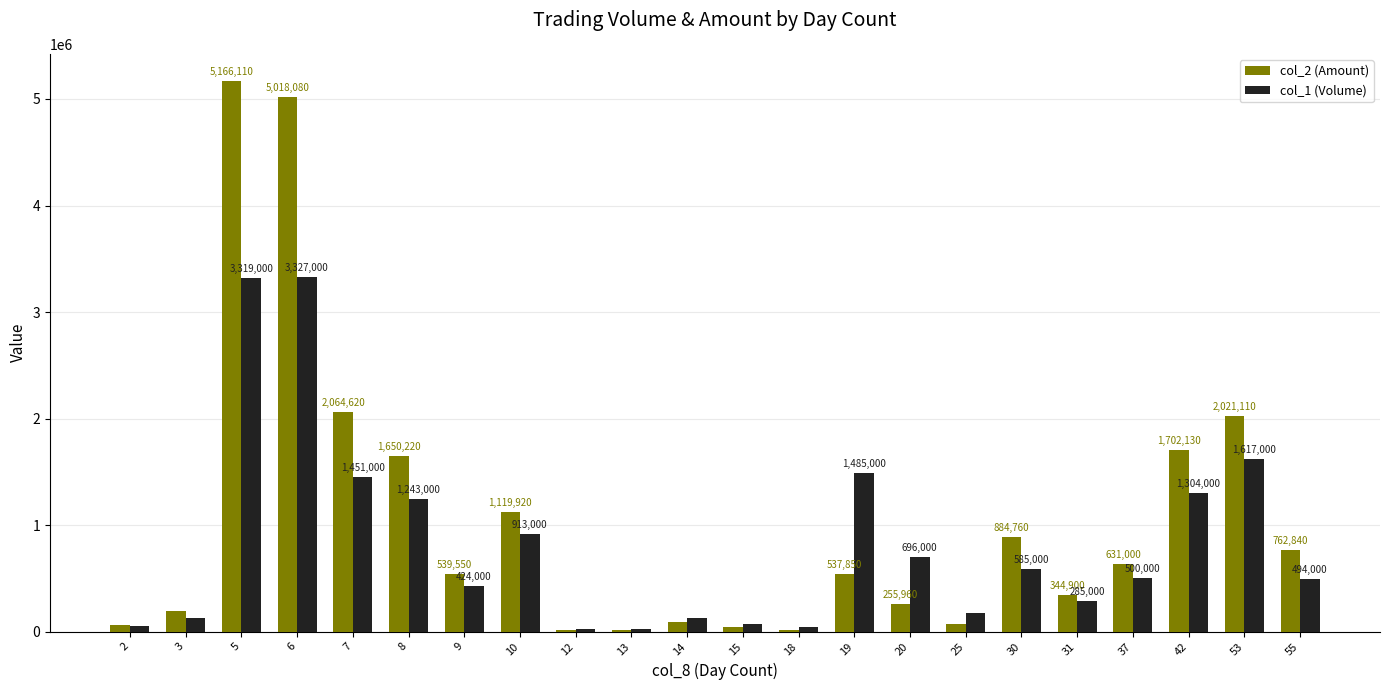

Which series has the largest total across all categories?

col_2 (Amount)